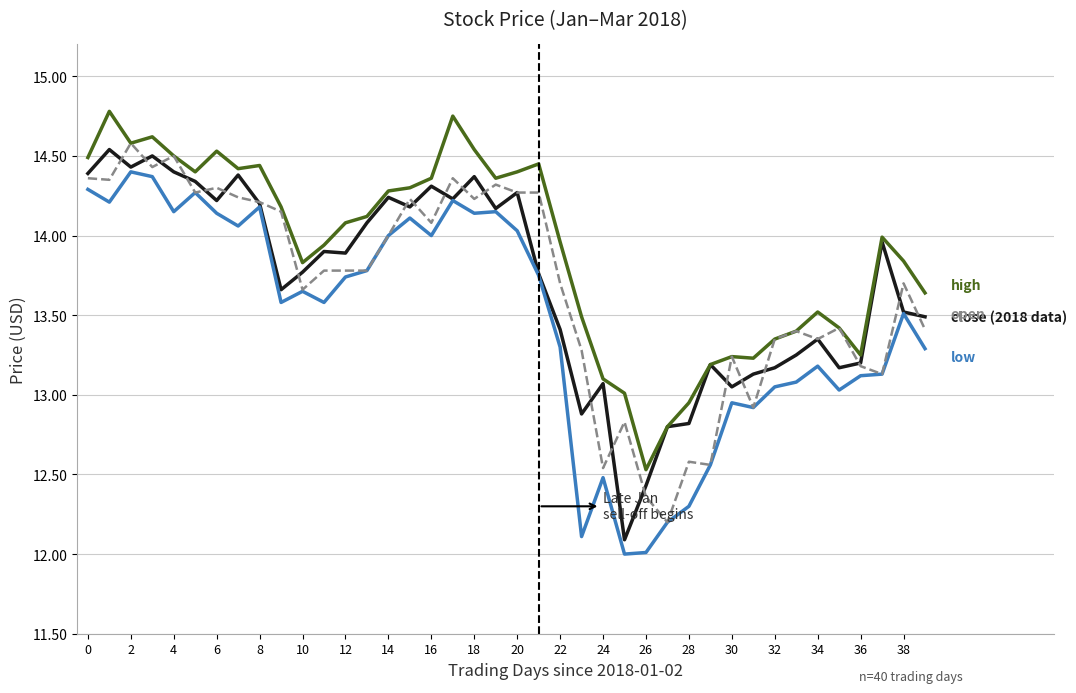

Does the chart have visible grid lines?

Yes